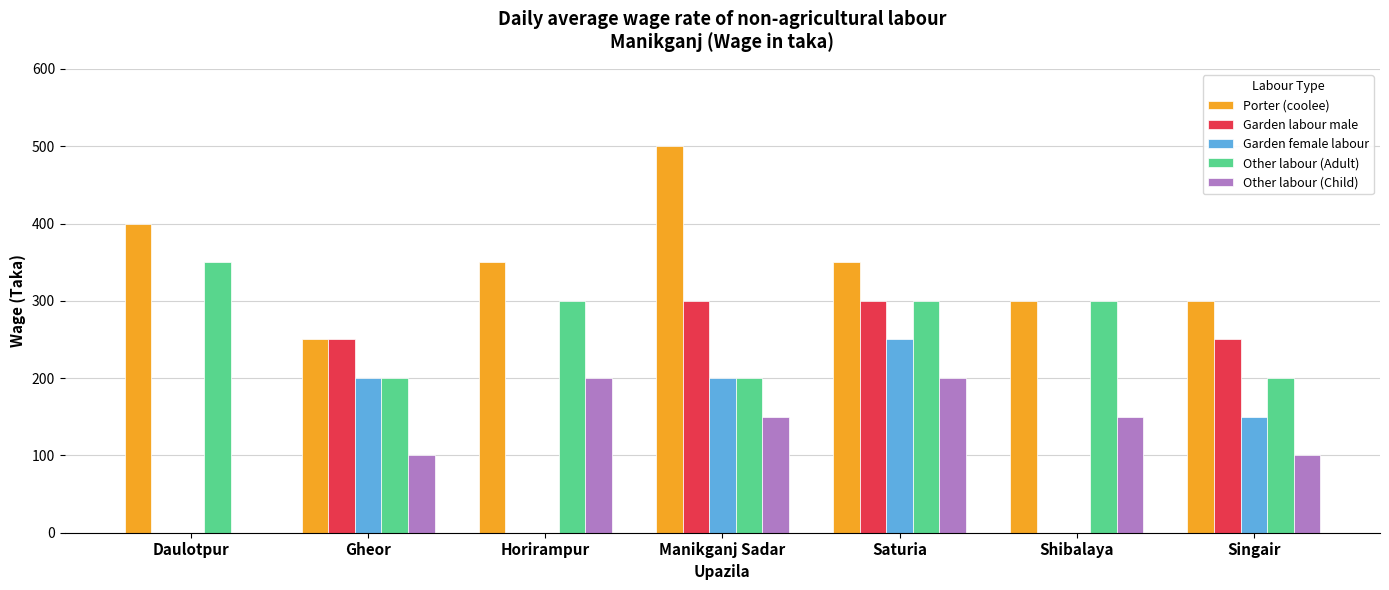

What is the maximum value for Garden female labour?

250